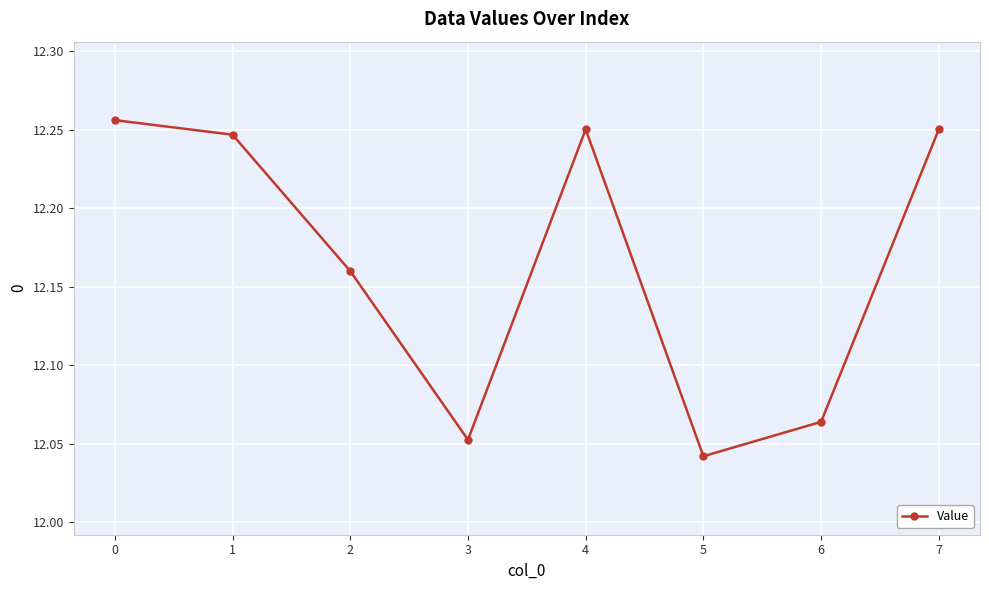

Is it true that the value at 7 is 8.2?

False